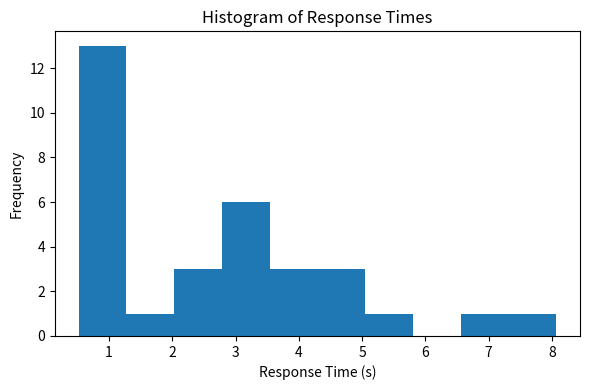

How tall is the bar that spans 1.3 to 2.0 on the x-axis? Neither the bar edges nor the heights are printed on the chart, so give them approximately, as read against the axes.

1